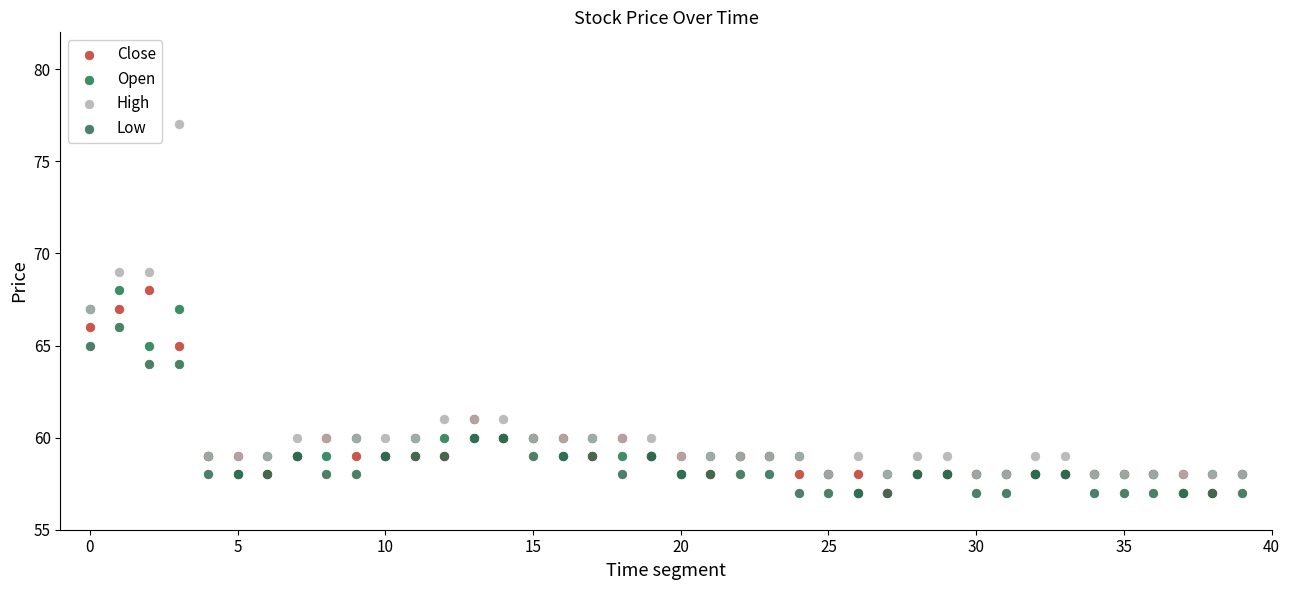

Which series contains the highest Y value?

High